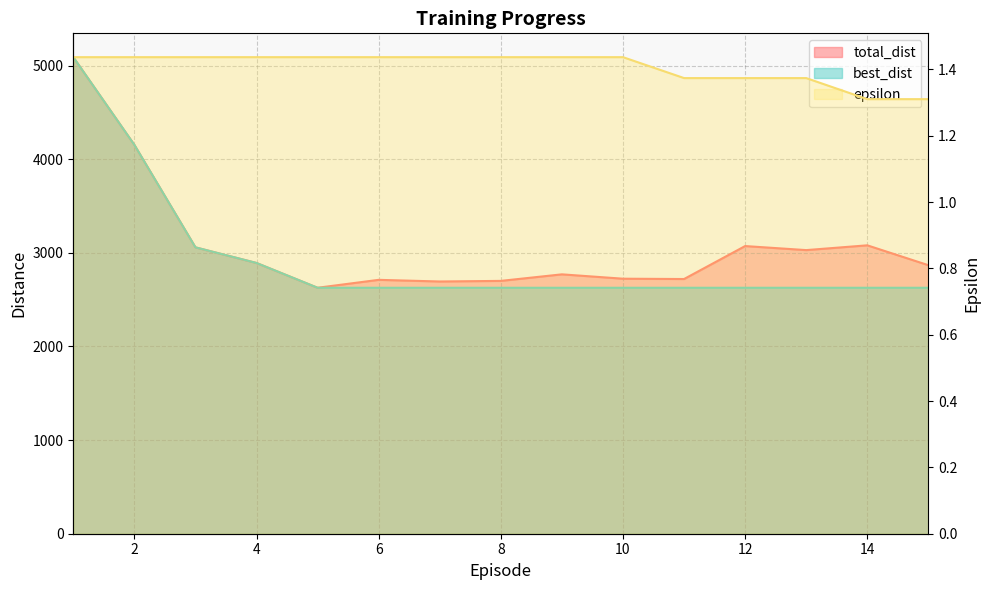

Where does the total_dist series first go above 2868?

1